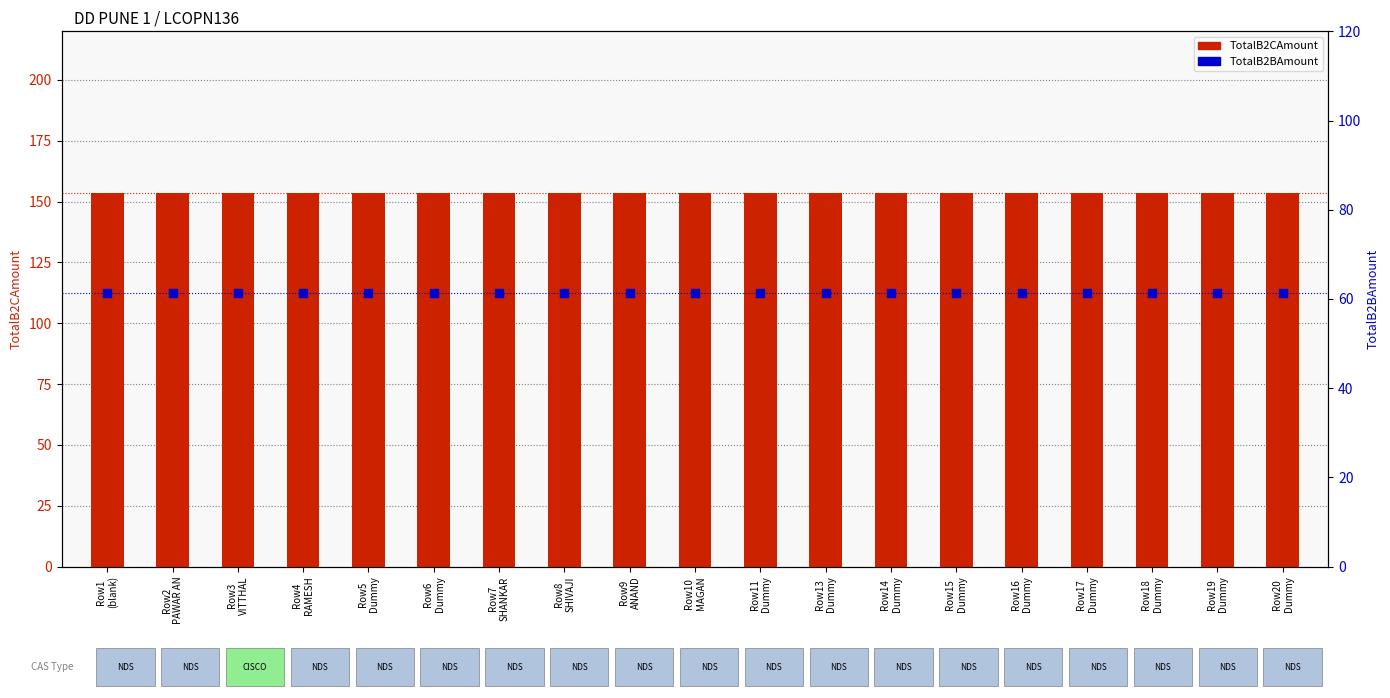

At which category is the sum across all series the highest?

Row1
(blank)